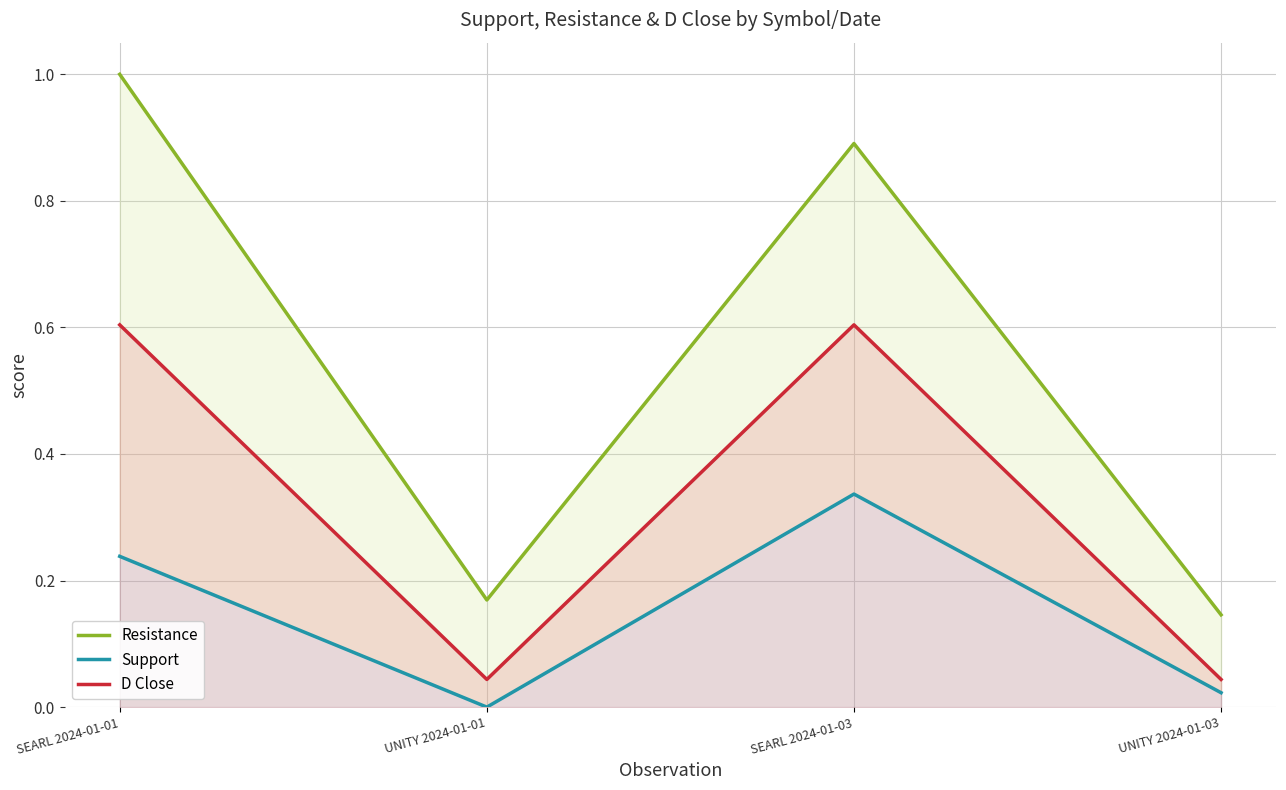

At UNITY 2024-01-01, list the series in order from largest to smallest.

Resistance, D Close, Support